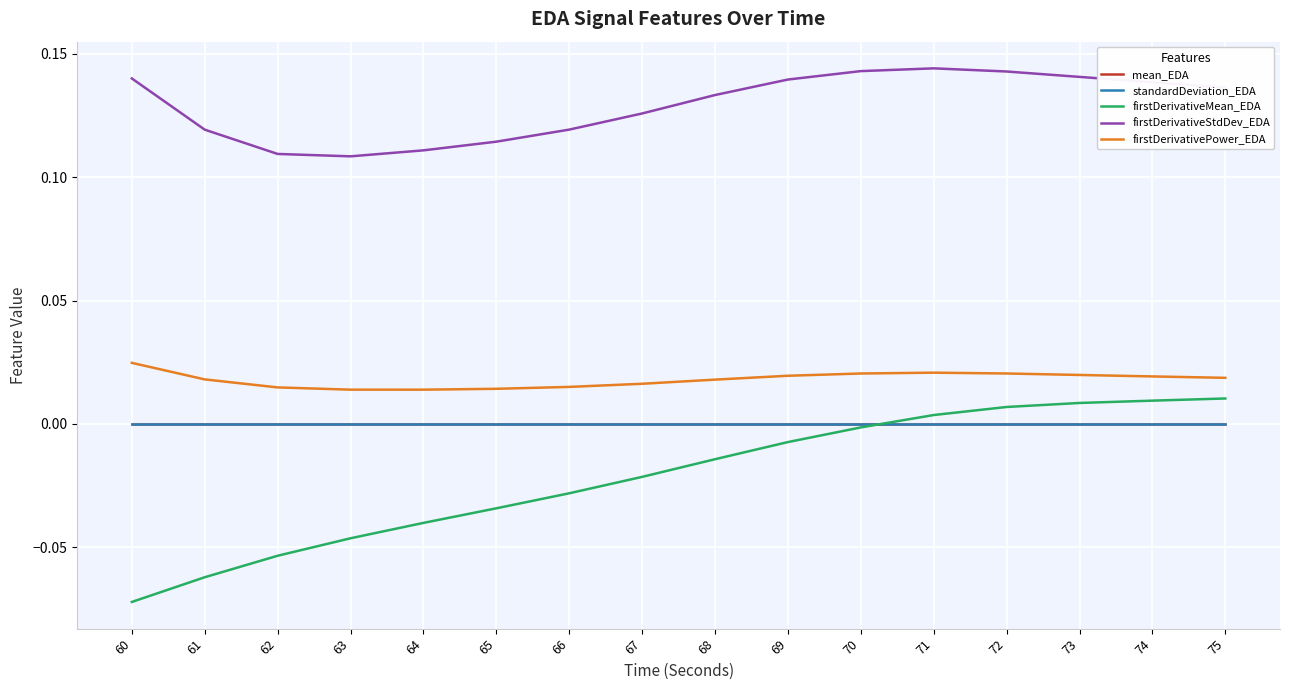

How many lines are shown in the chart?

5